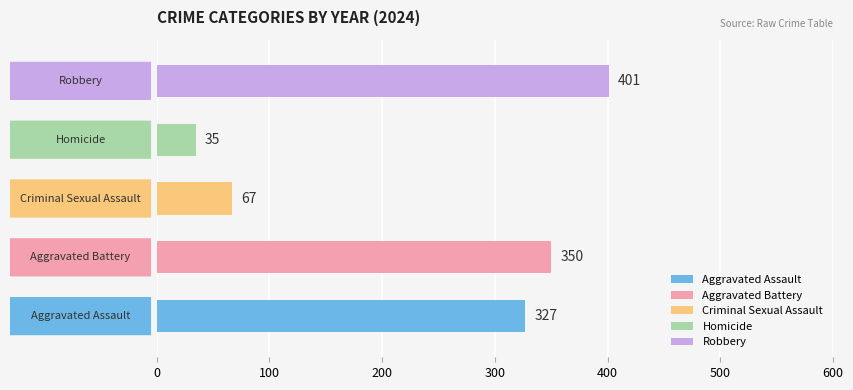

How many bars are there in total?

5